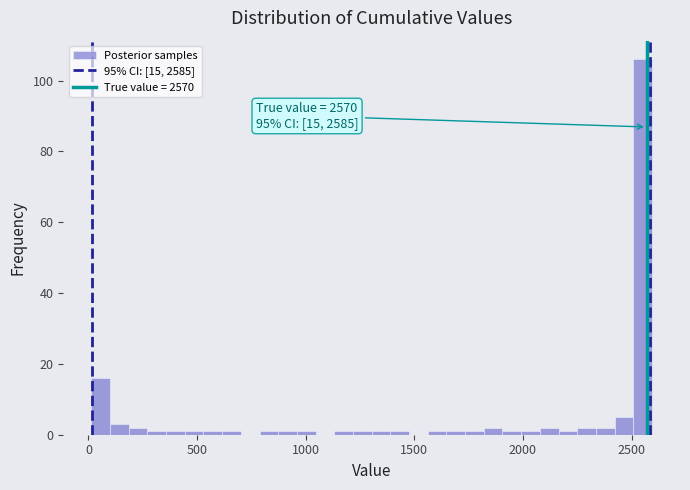

Around what value on the x-axis is the tallest bar? Give the approximate position of its centre, as read against the axis.

2550